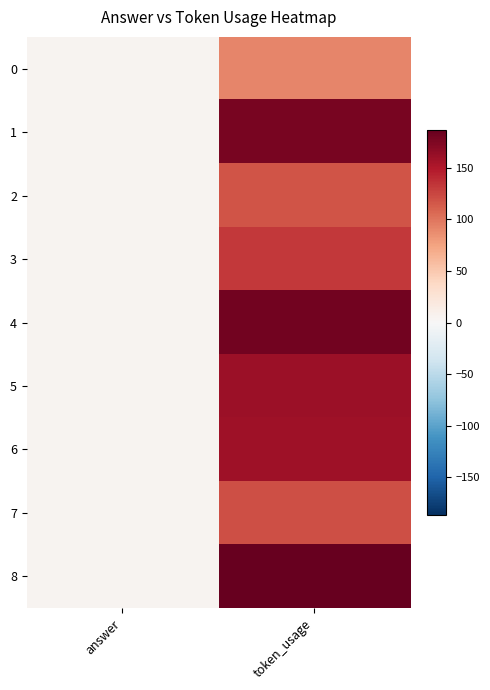

List the series in order of their peak value, highest first.

8, 4, 1, 5, 6, 3, 7, 2, 0